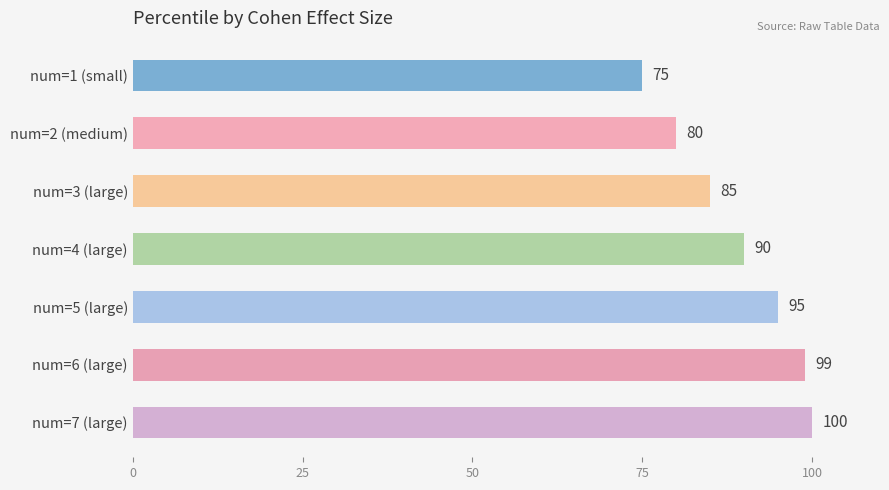

What is the label of the 7th bar from the top?

num=7 (large)